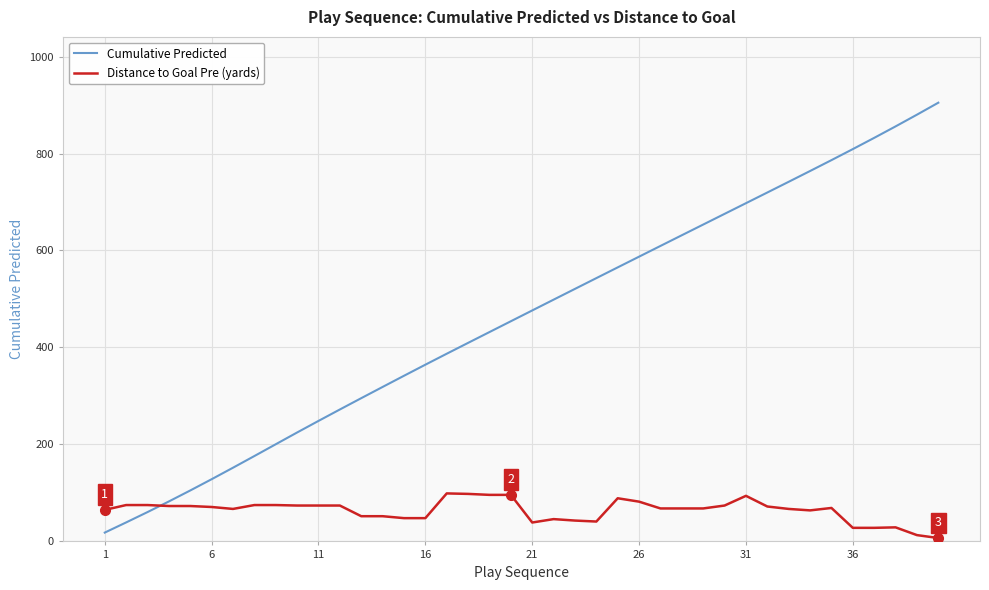

Which series has the largest range (max minus min)?

Cumulative Predicted